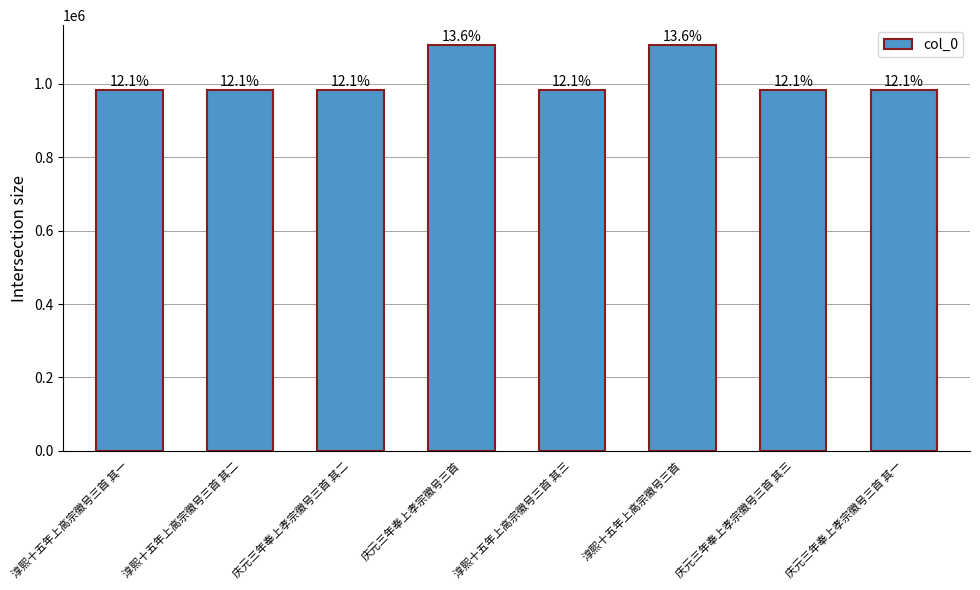

Which label corresponds to the largest value in the chart?

庆元三年奉上孝宗徽号三首